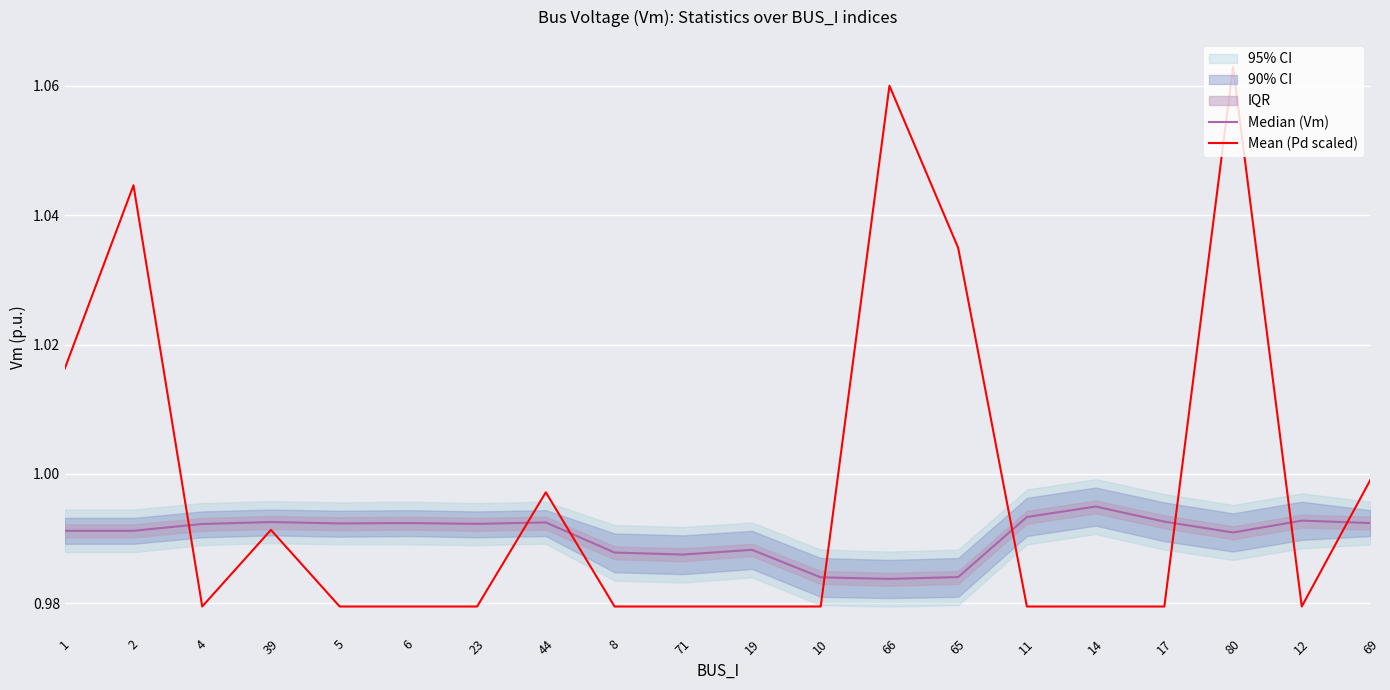

What is the label of the 3rd point from the right?

80